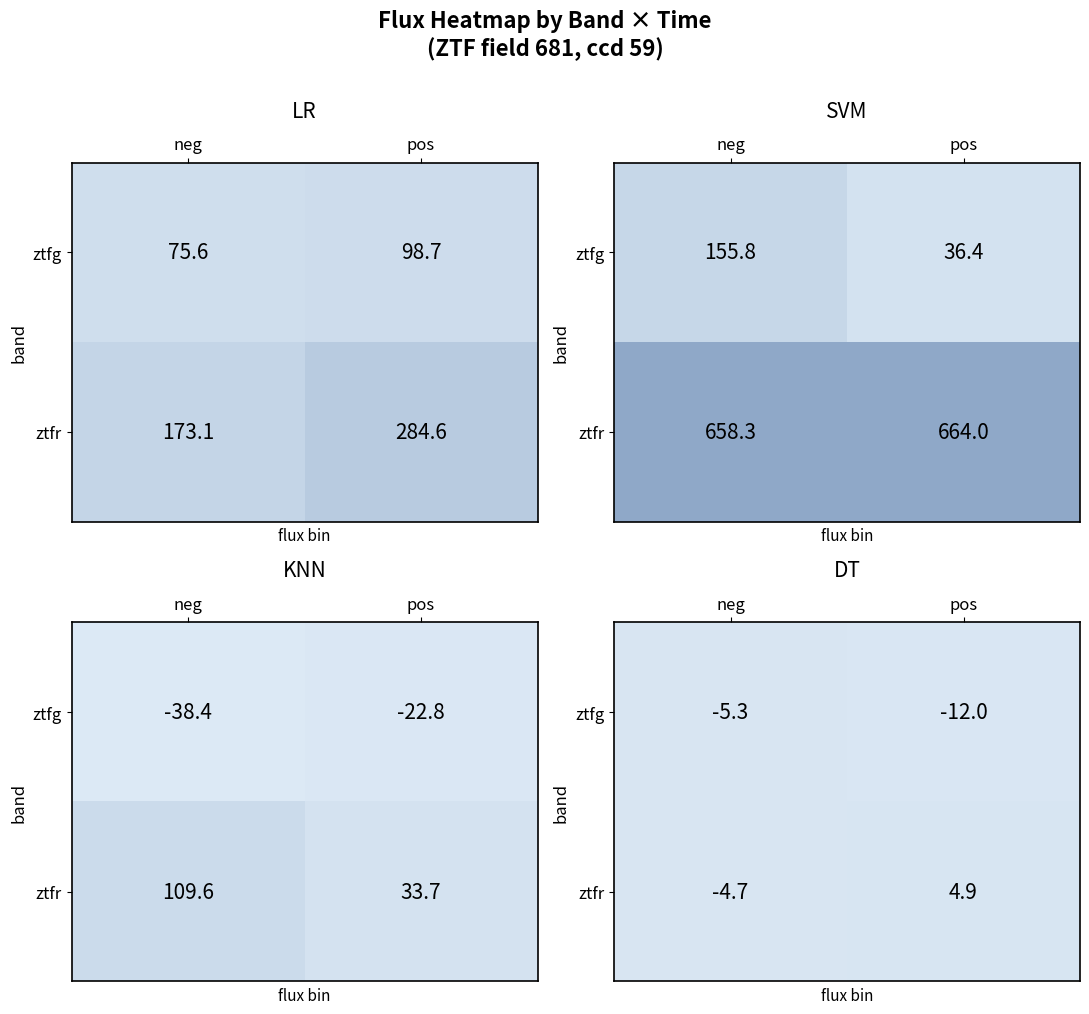

What is the sum of all ztfg values?

-17.3